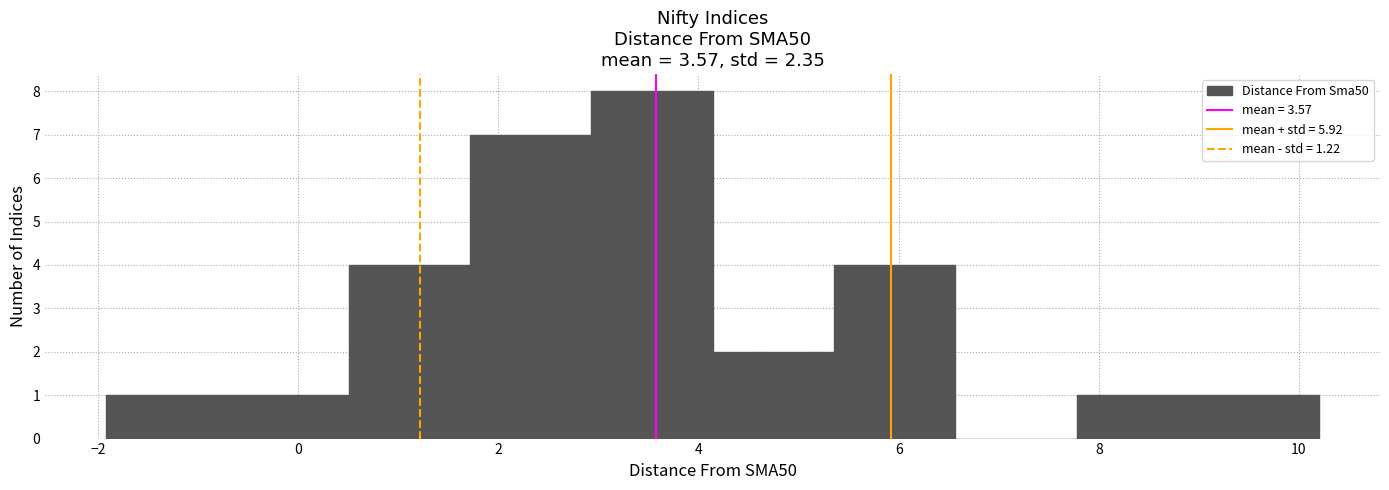

Reading left to right, list every bar in this chart as the range it spans on the x-axis followed by its height. Neither the bar edges nor the heights are printed on the chart, so give them approximately, as read against the axes.

-2.0 to -0.8: 1
-0.8 to 0.6: 1
0.6 to 1.8: 4
1.8 to 3.0: 7
3.0 to 4.2: 8
4.2 to 5.4: 2
5.4 to 6.6: 4
6.6 to 7.8: 0
7.8 to 9.0: 1
9.0 to 10.2: 1